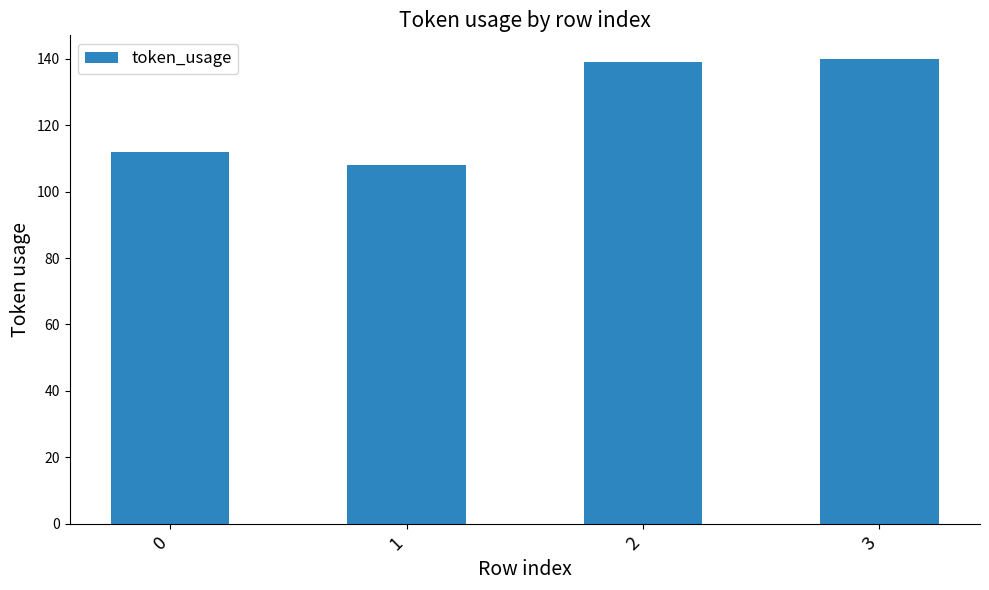

What is the ratio of the value at 2 to the value at 3?

1.0